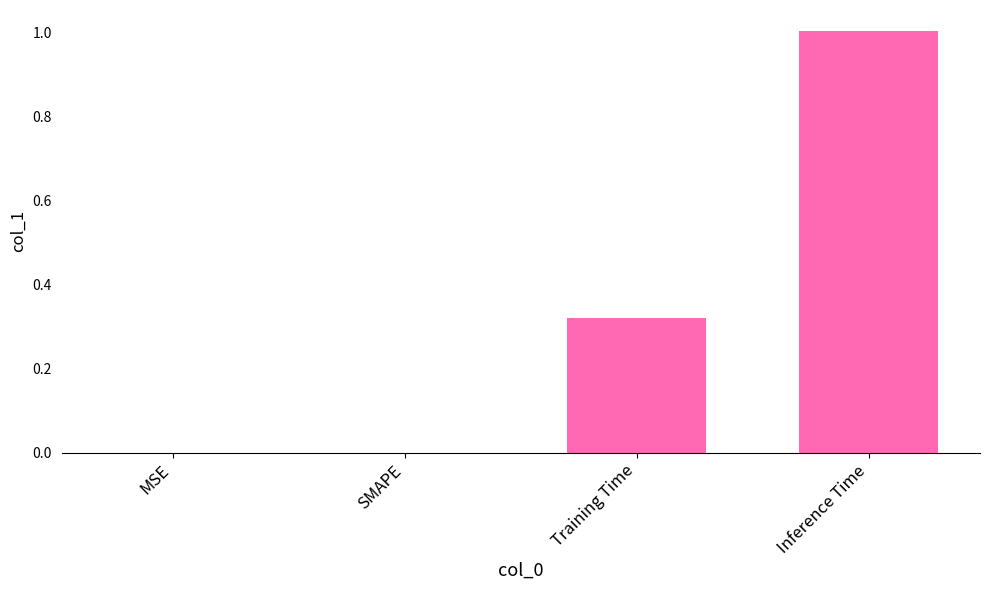

True or false: the data shows 0.4 at Training Time.

False